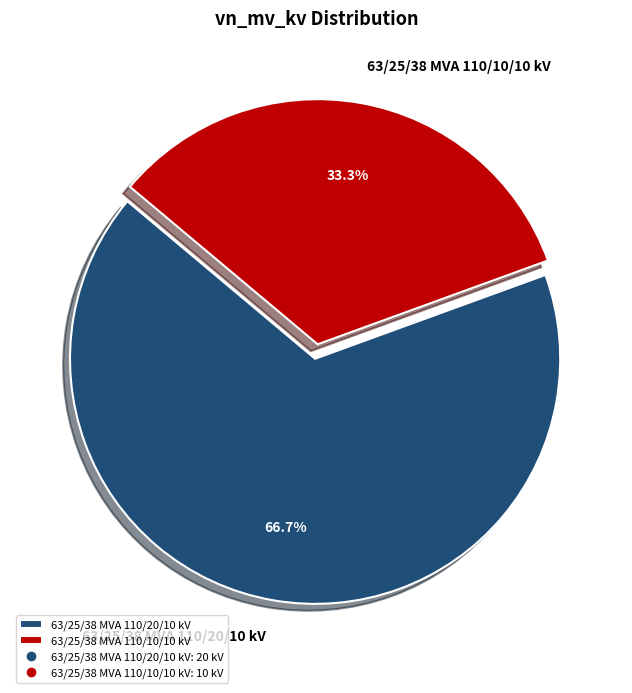

Rank the categories by value from lowest to highest.

63/25/38 MVA 110/10/10 kV, 63/25/38 MVA 110/20/10 kV